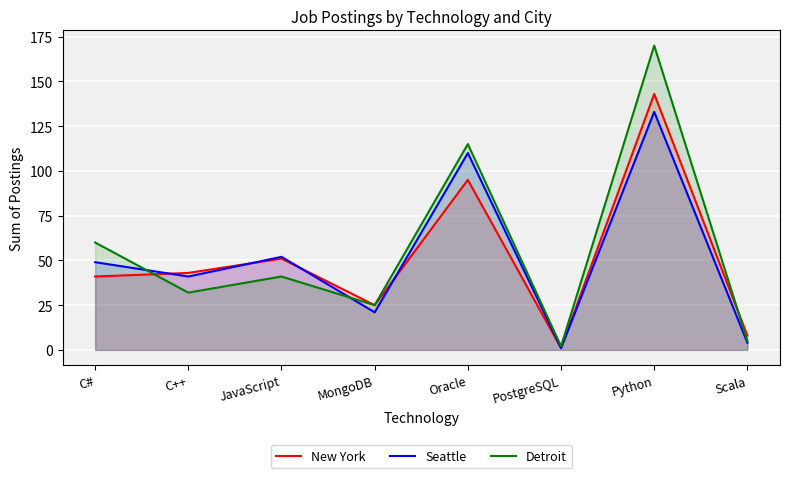

Which series changed the most between Oracle and Python?

Detroit